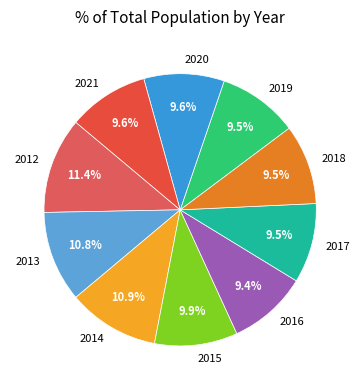

Between 2020 and 2013, which is larger?

2013